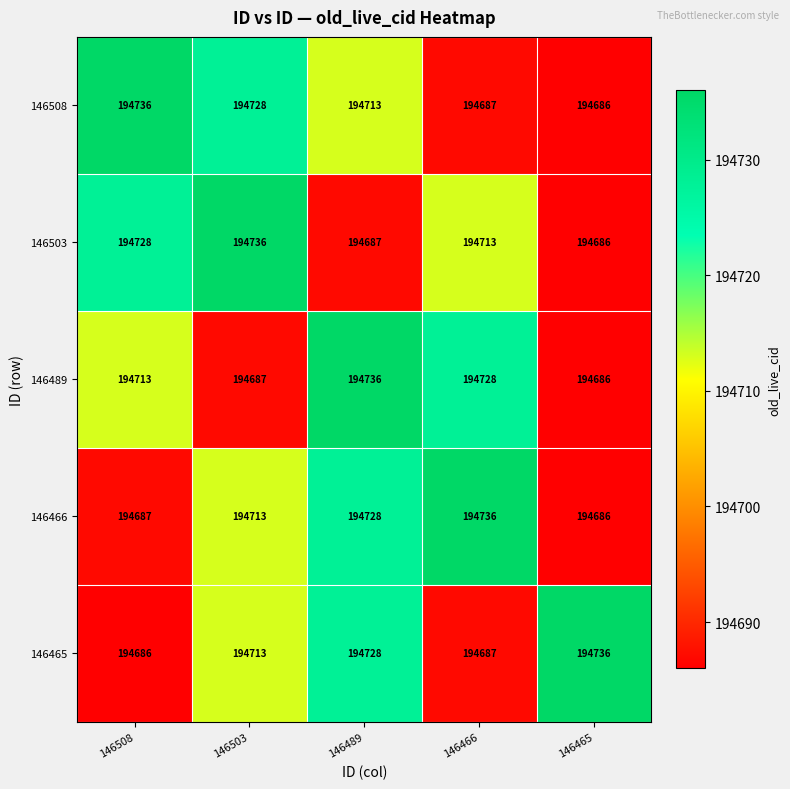

Reading left to right, what are all the values shown in this chart?

146508: 146508=194736	146503=194728	146489=194713	146466=194687	146465=194686
146503: 146508=194728	146503=194736	146489=194687	146466=194713	146465=194686
146489: 146508=194713	146503=194687	146489=194736	146466=194728	146465=194686
146466: 146508=194687	146503=194713	146489=194728	146466=194736	146465=194686
146465: 146508=194686	146503=194713	146489=194728	146466=194687	146465=194736